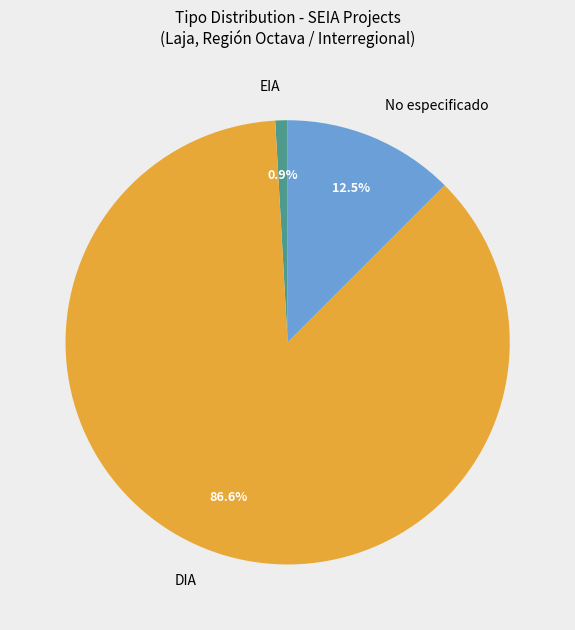

What is the total percentage of DIA and EIA?

87.5%